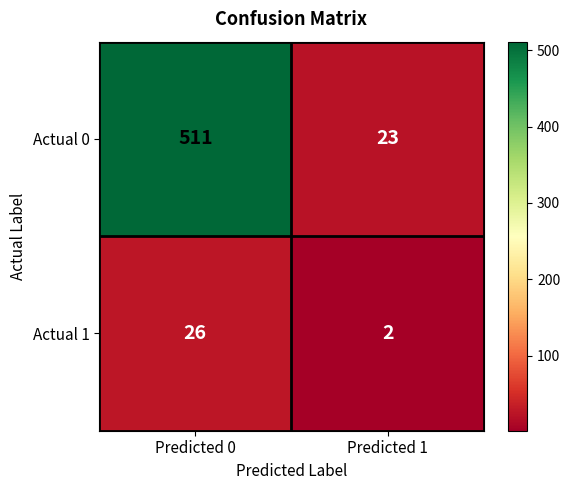

Reading left to right, transcribe all the data shown in this chart.

Actual 0: 511	23
Actual 1: 26	2